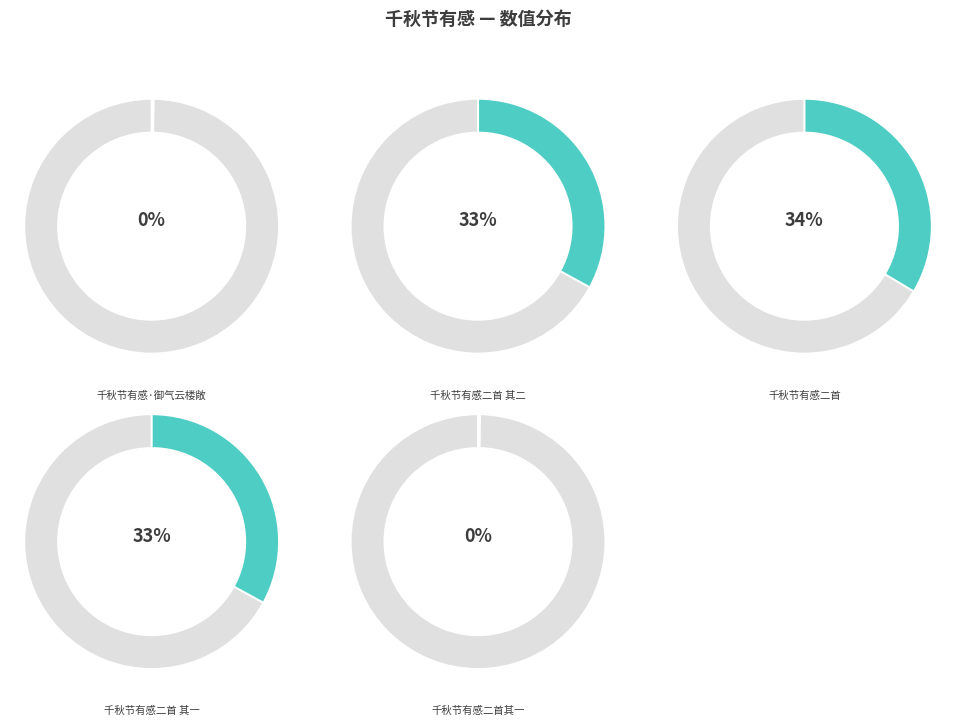

To the nearest percent, what percentage of the pie is 千秋节有感二首 其二?

33%